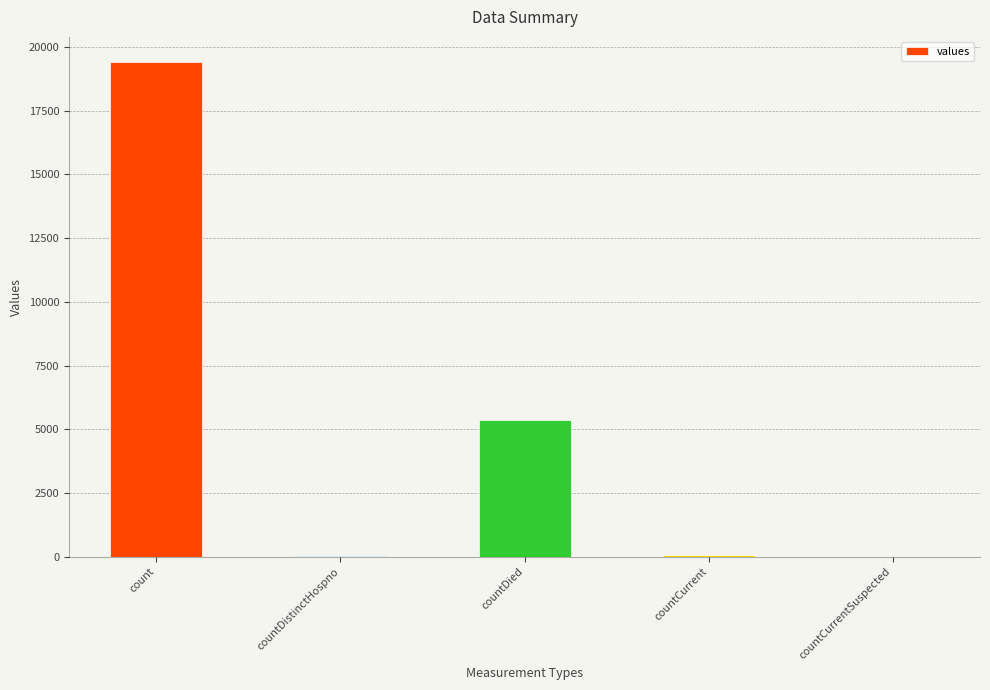

What is the greatest value displayed?

19420